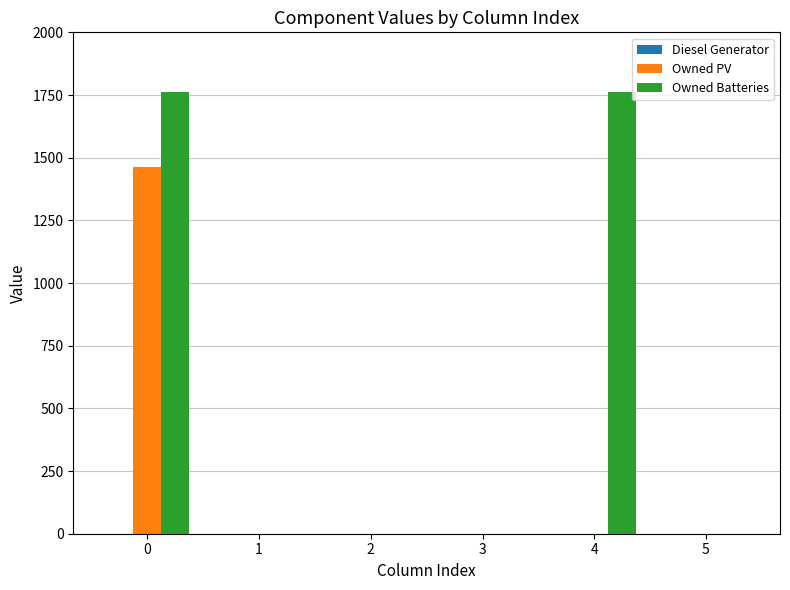

Which series has the largest total across all categories?

Owned Batteries